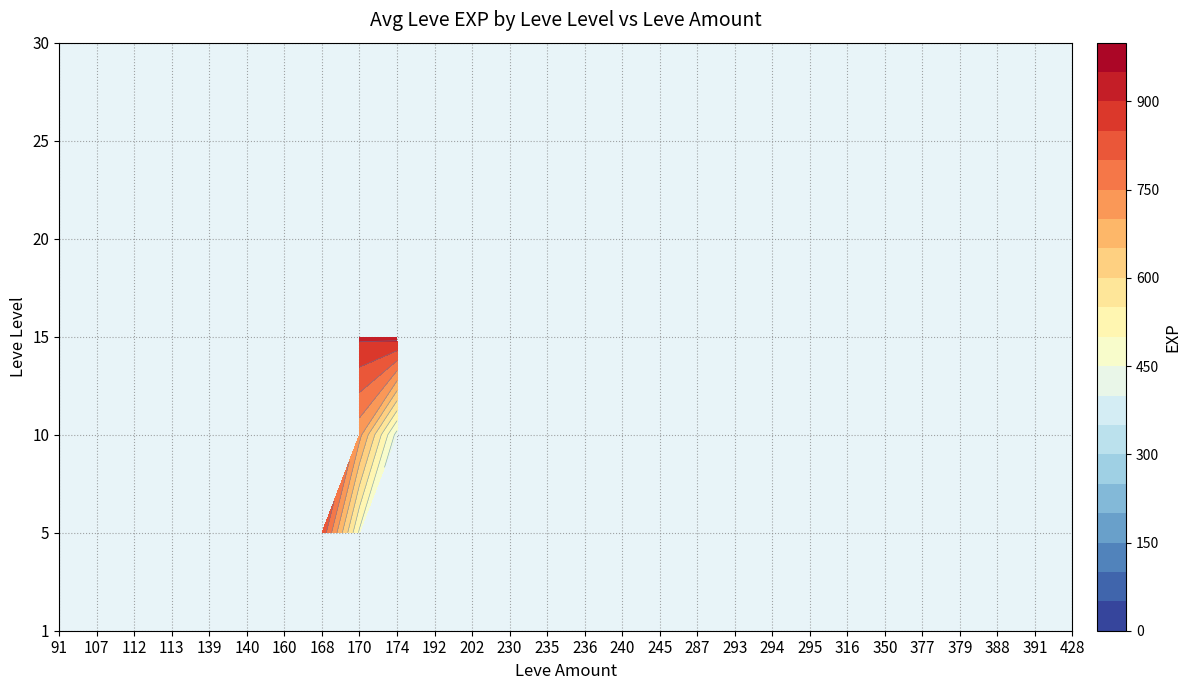

True or false: 1 has a value of 47 at 140.

False